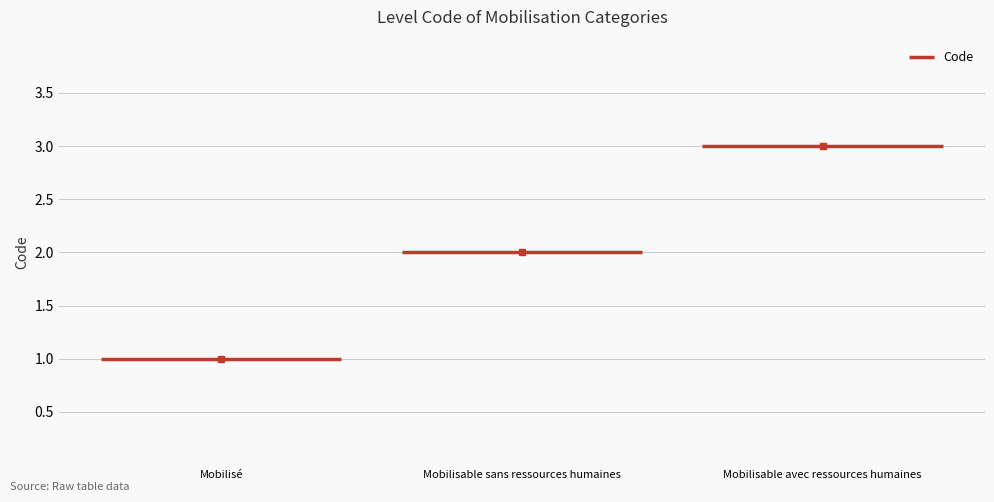

What is the label of the 2nd point from the left?

Mobilisable sans ressources humaines